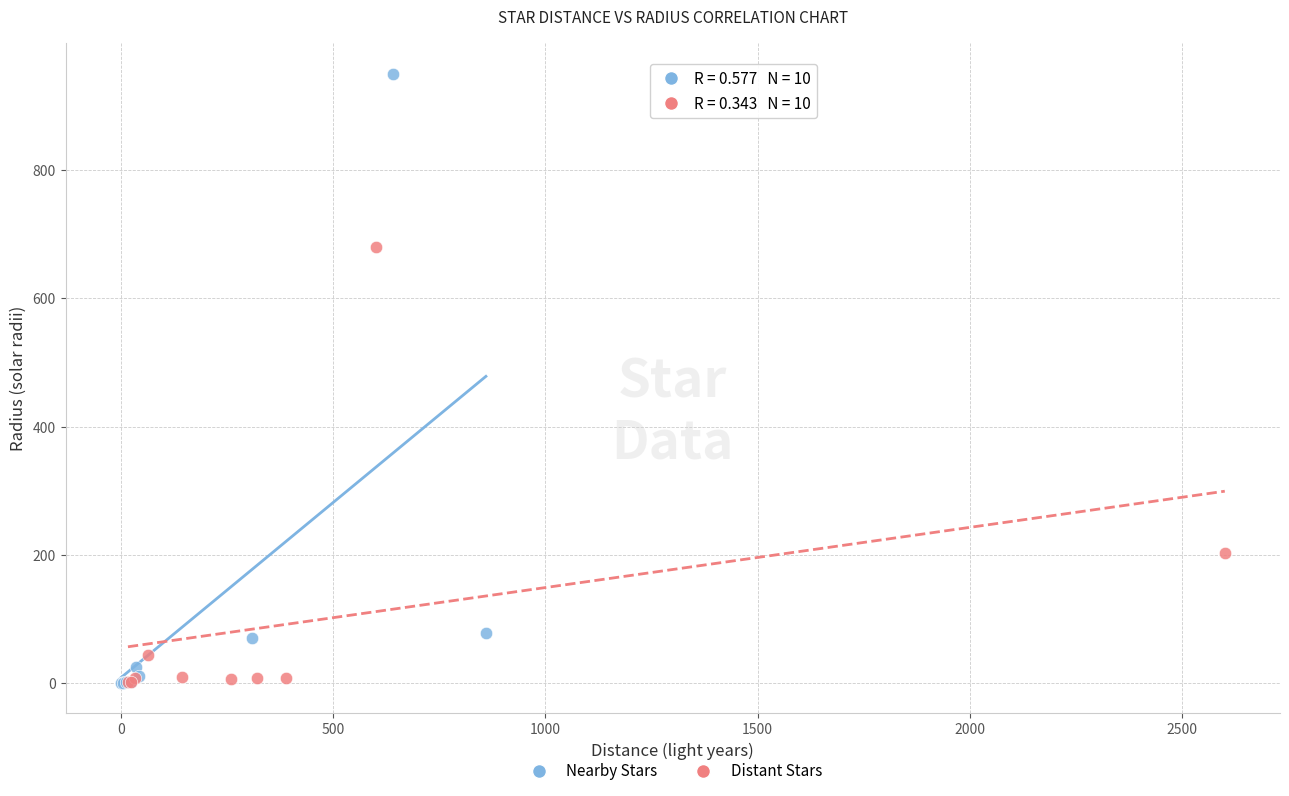

Which series has the largest Y range (max minus min)?

Nearby Stars